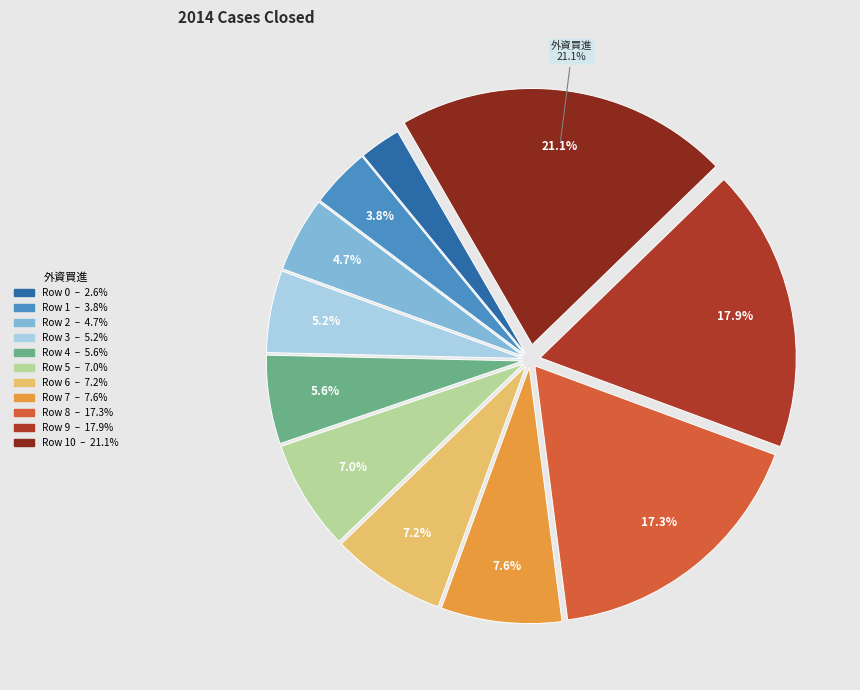

Does any single category account for the majority?

No